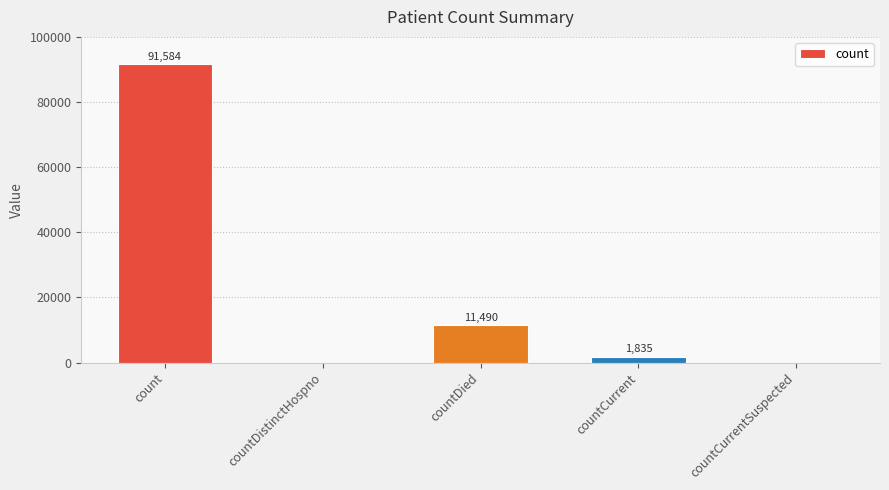

Reading left to right, what are all the values shown in this chart?

count=91584	countDistinctHospno=0	countDied=11490	countCurrent=1835	countCurrentSuspected=0